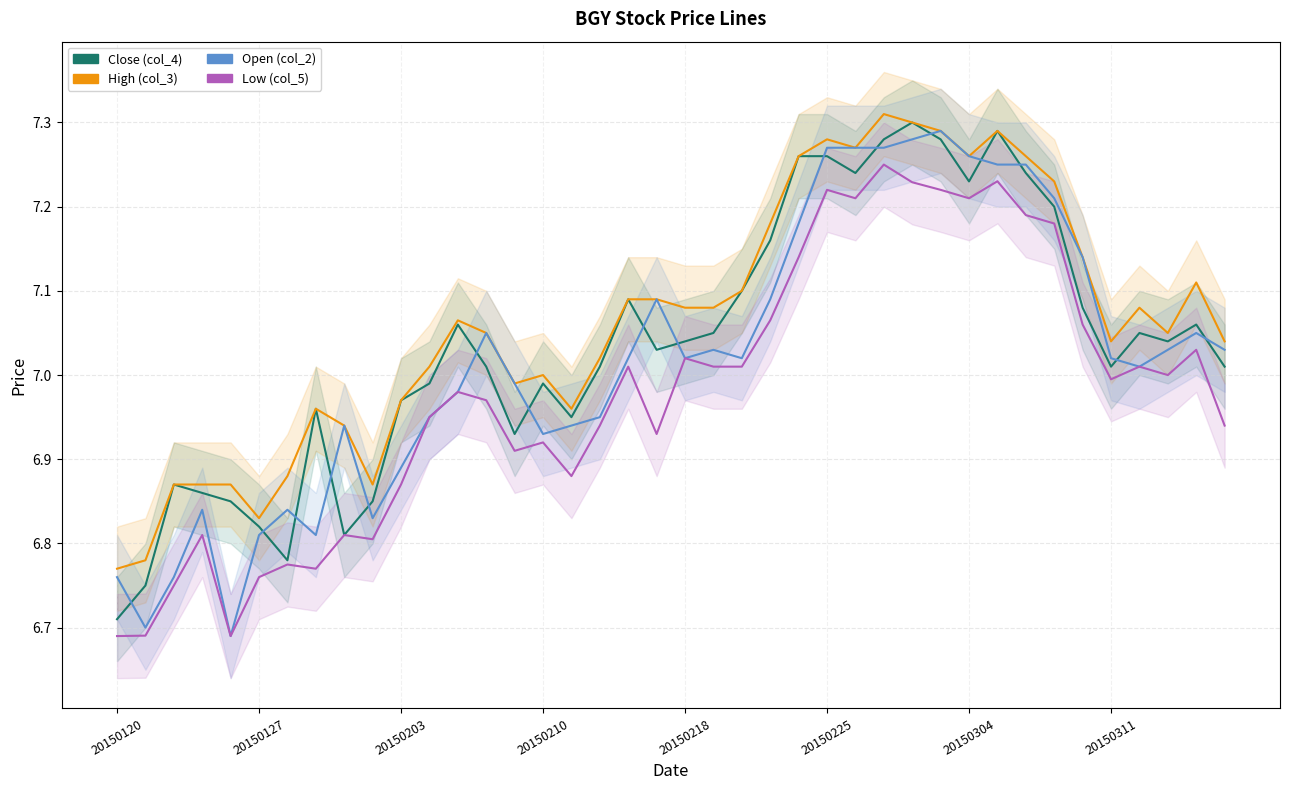

List the series in order of their peak value, highest first.

High (col_3), Close (col_4), Open (col_2), Low (col_5)